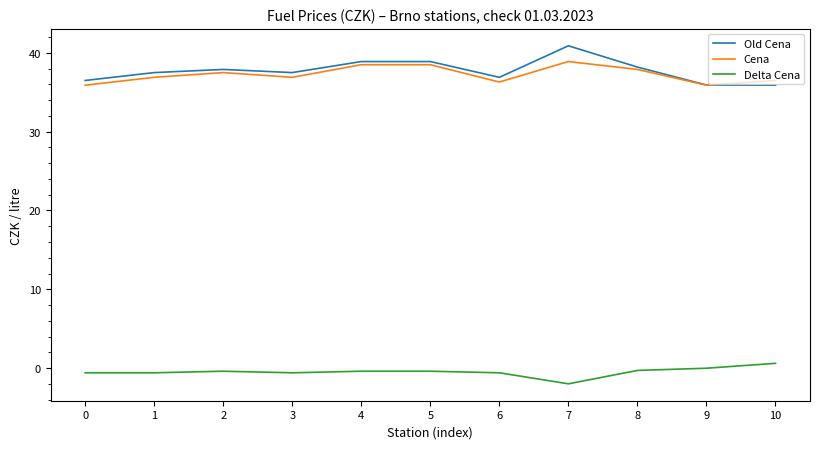

Is it true that Old Cena equals 36.5 at 0?

True